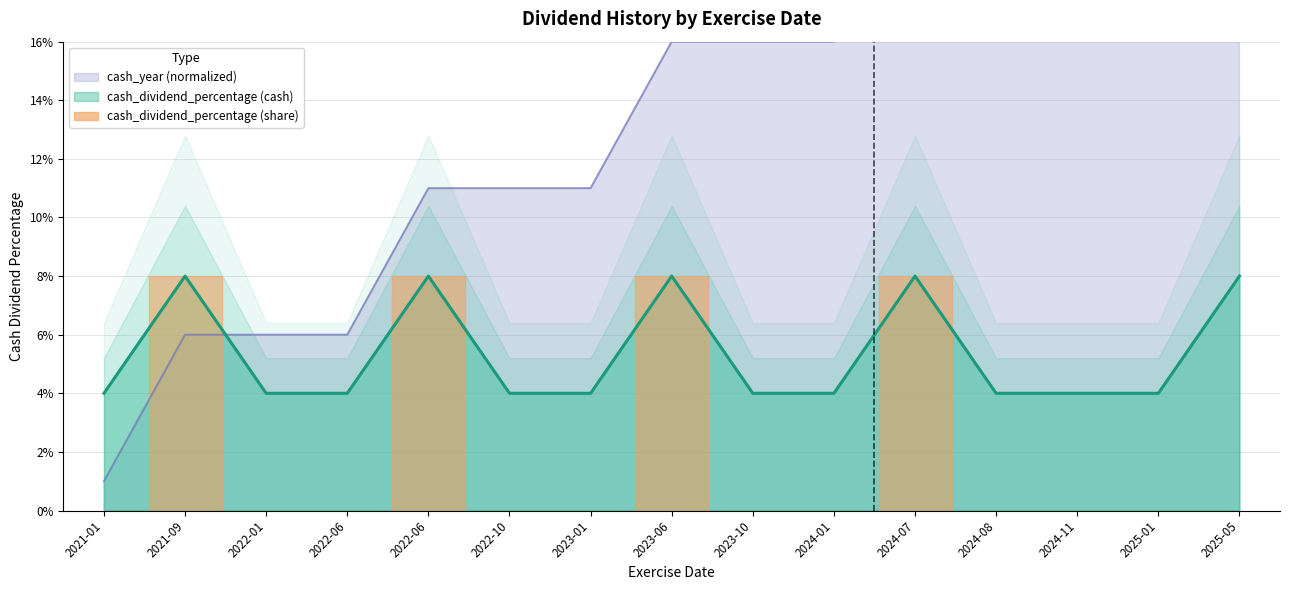

At which category is the sum across all series the highest?

2024-07